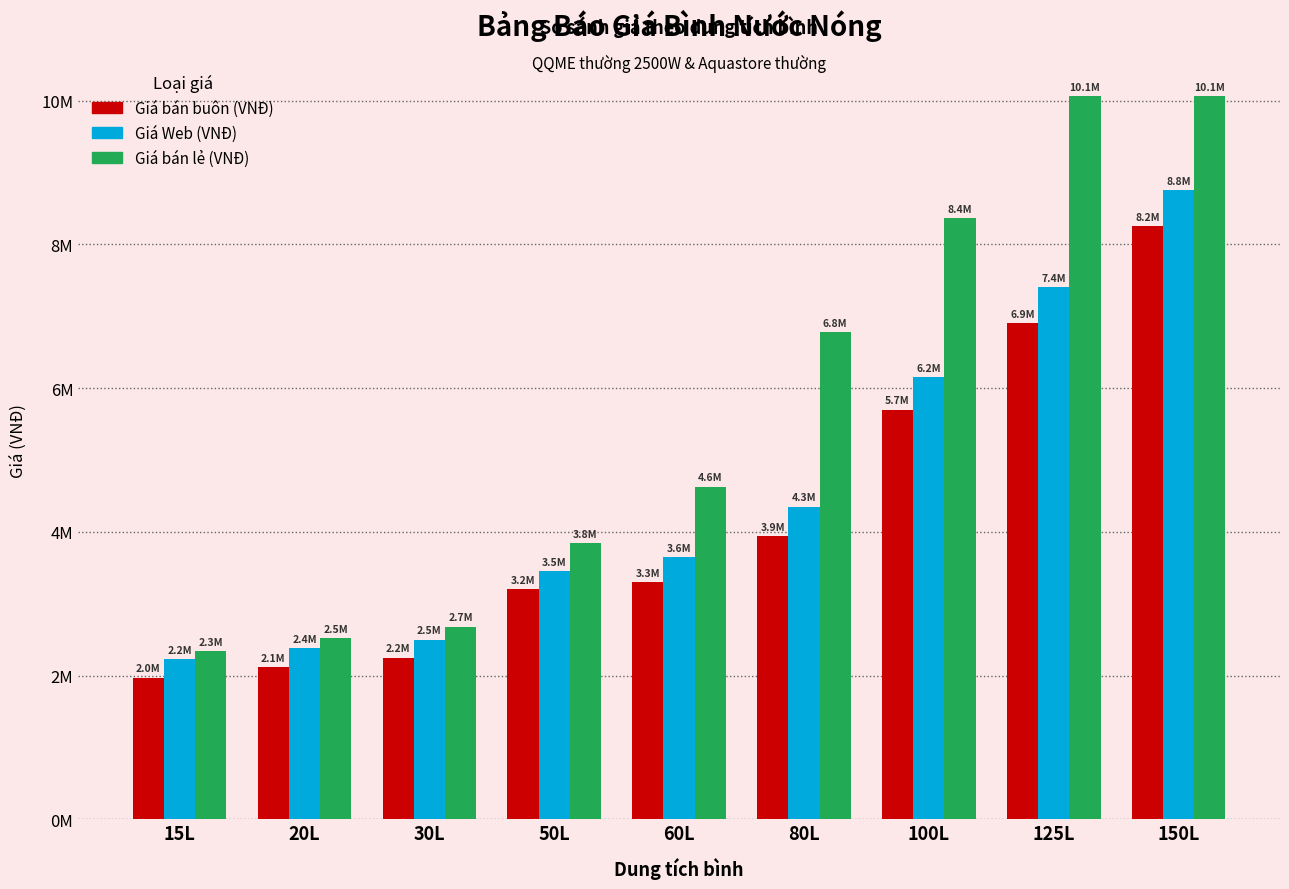

At which label is Giá bán buôn (VNĐ) closest to 5110000?

100L